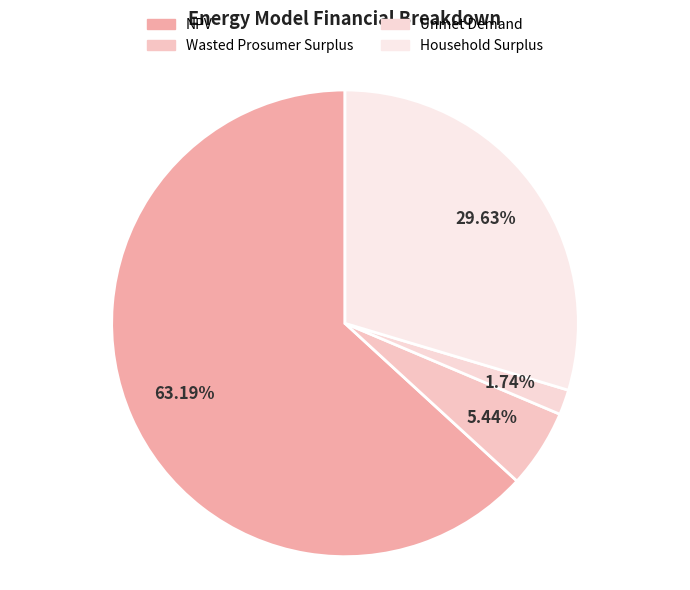

Which slice represents more than half of the pie?

NPV